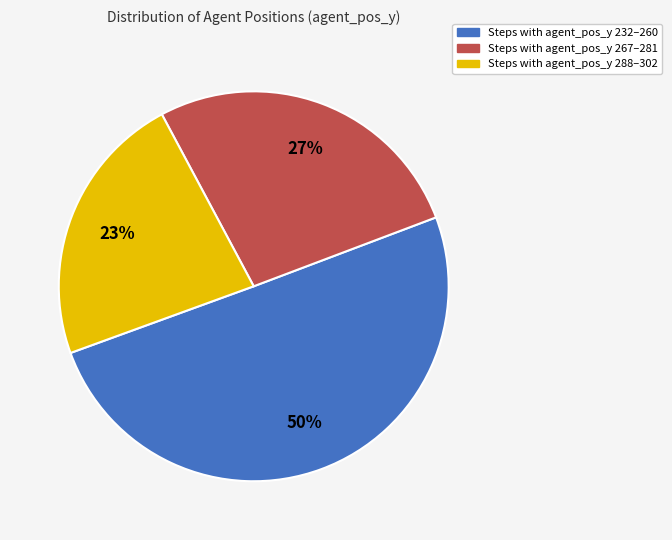

To the nearest percent, what is the average slice percentage?

33%